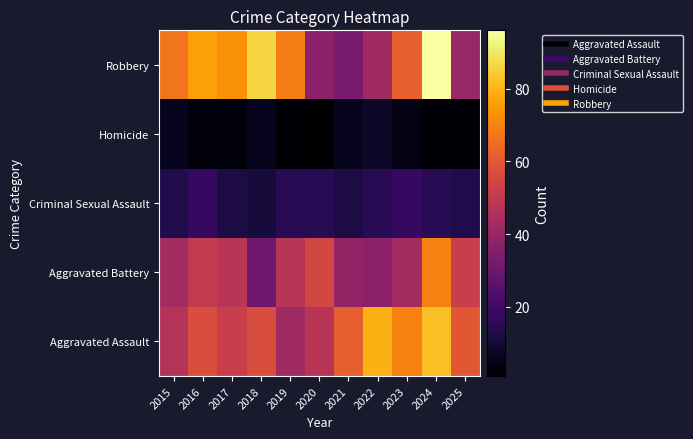

What is the difference between the highest and lowest values at 2018?

80